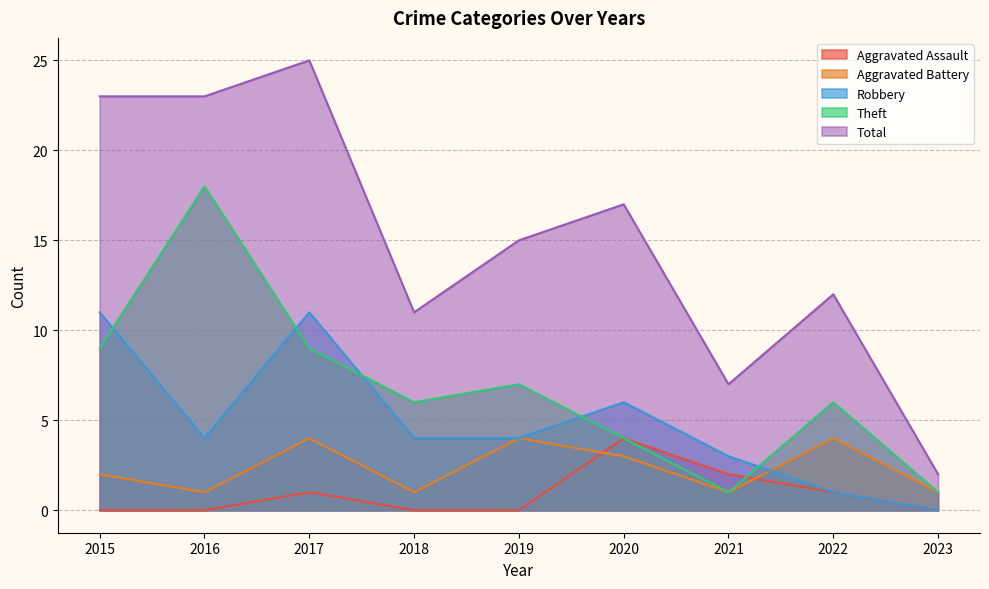

How many interior local valleys does the Robbery series have?

1